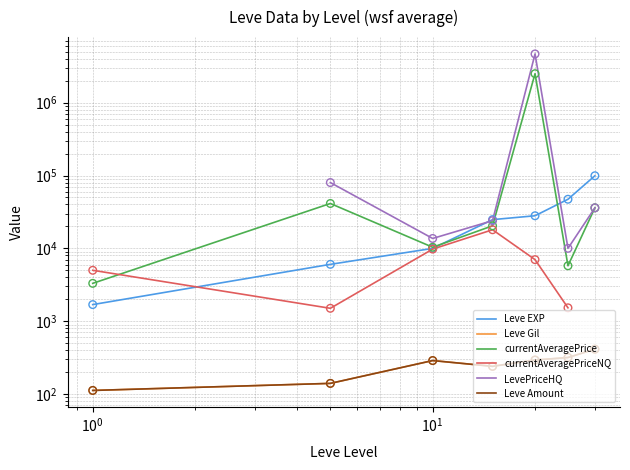

At which category is the sum across all series the highest?

20